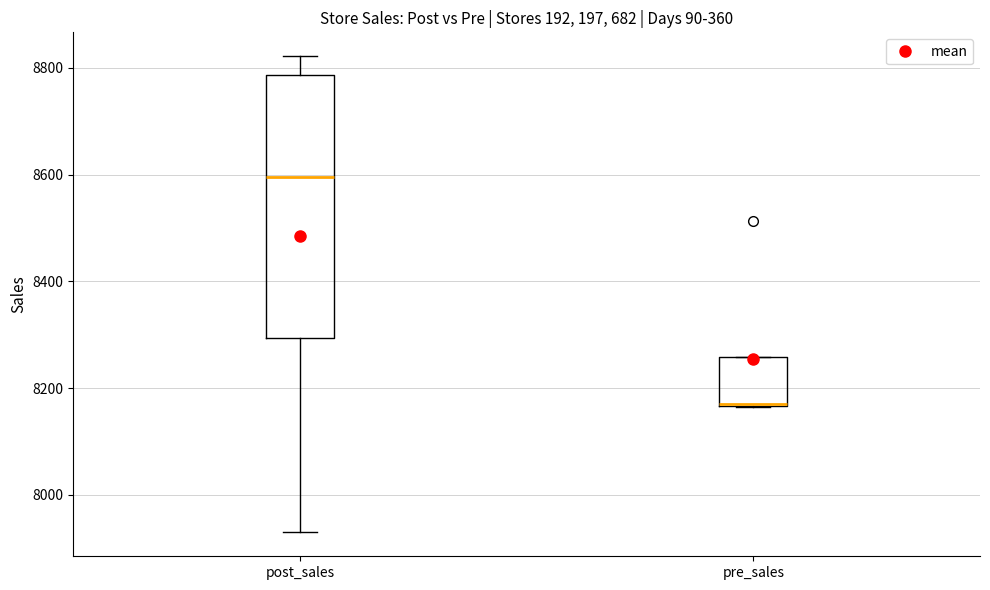

Which box is the tallest, from its lower edge to its upper edge?

post_sales